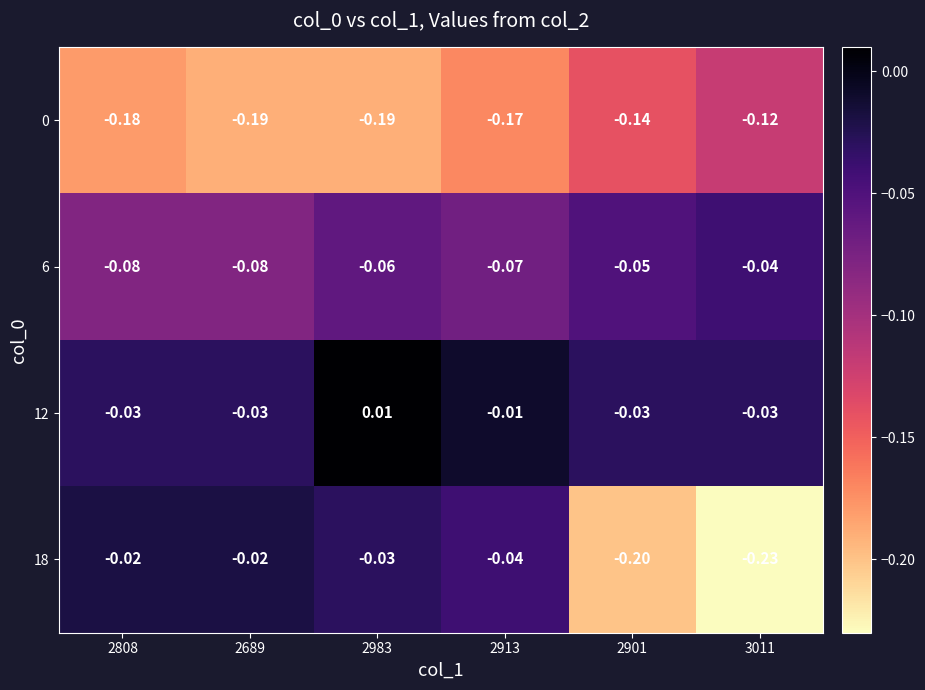

Is the value of 12 at 2901 greater than the value of 6 at 2689?

Yes